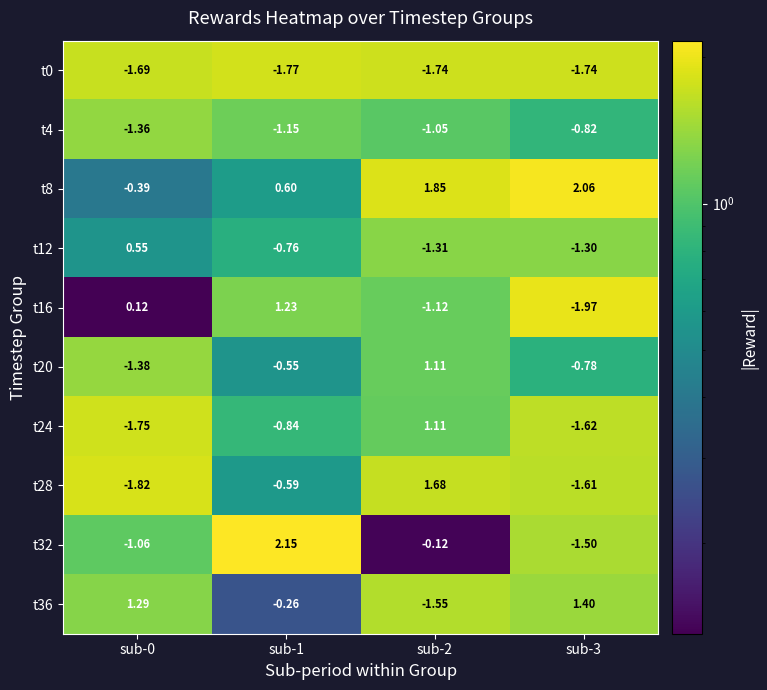

Which series has the largest range (max minus min)?

t32